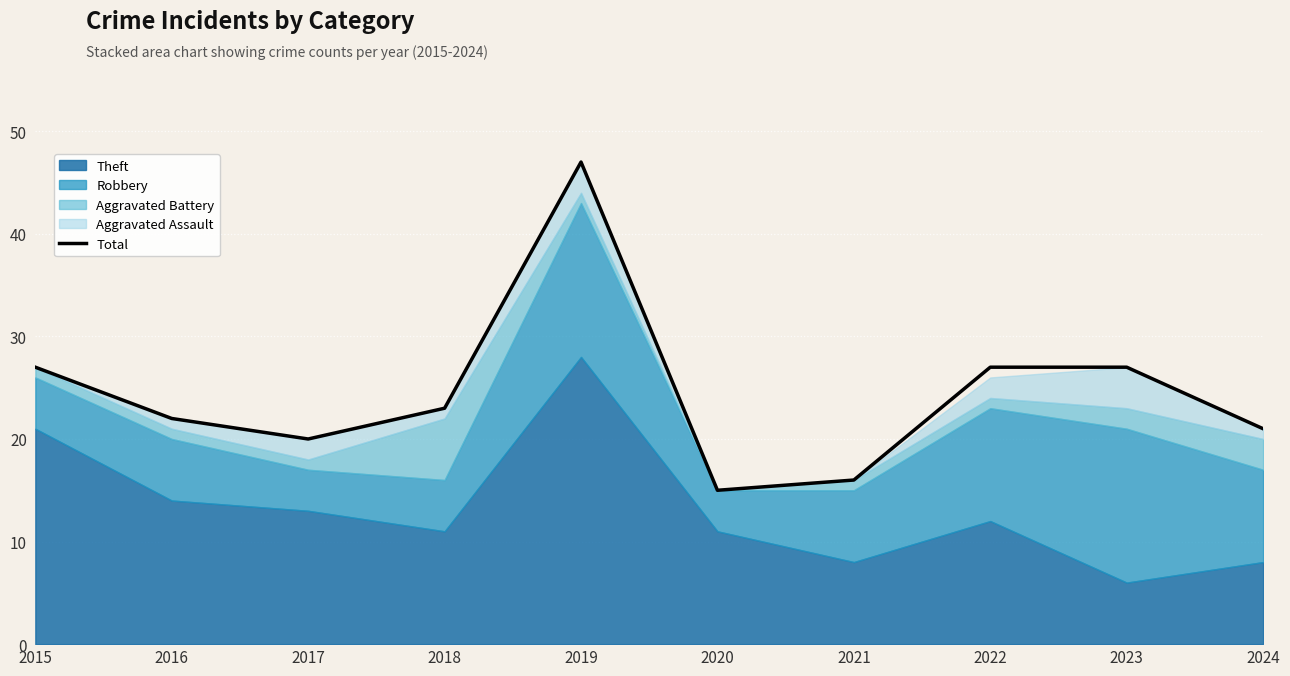

True or false: there are more than 1 points higher than both neighbors.

False